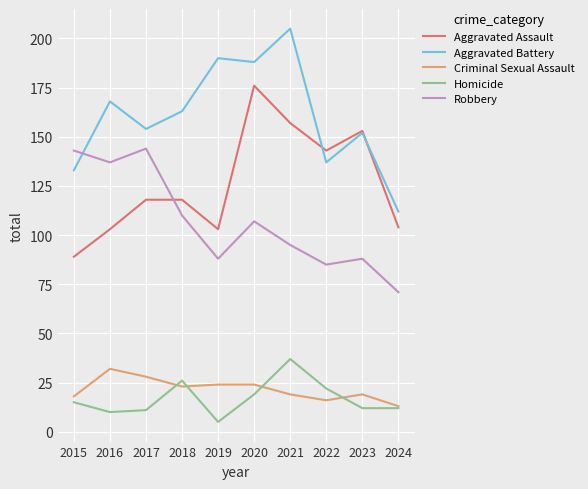

Which series has the widest spread of values?

Aggravated Battery